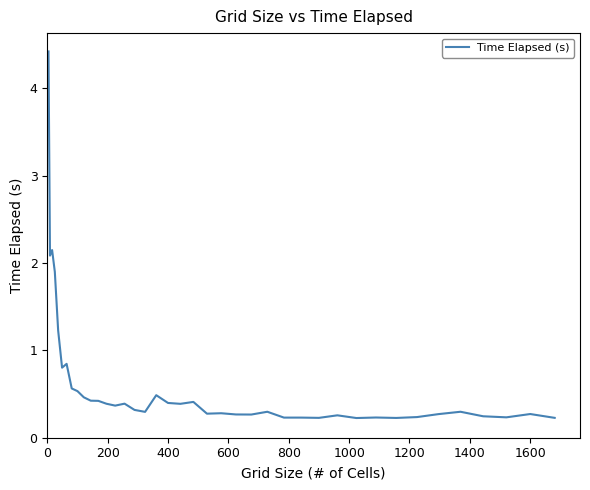

True or false: the data has more than 2 interior local peaks.

True